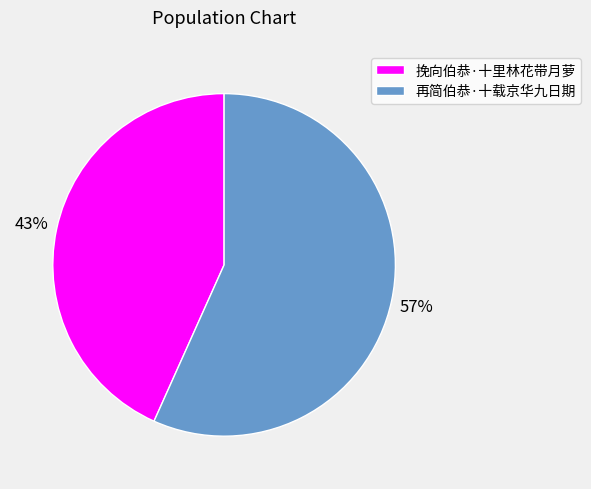

Which category has the smallest portion of the pie?

挽向伯恭·十里林花带月萝